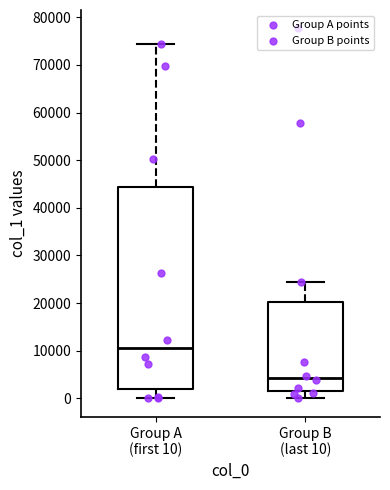

Which box is the tallest, from its lower edge to its upper edge?

Group A (first 10)